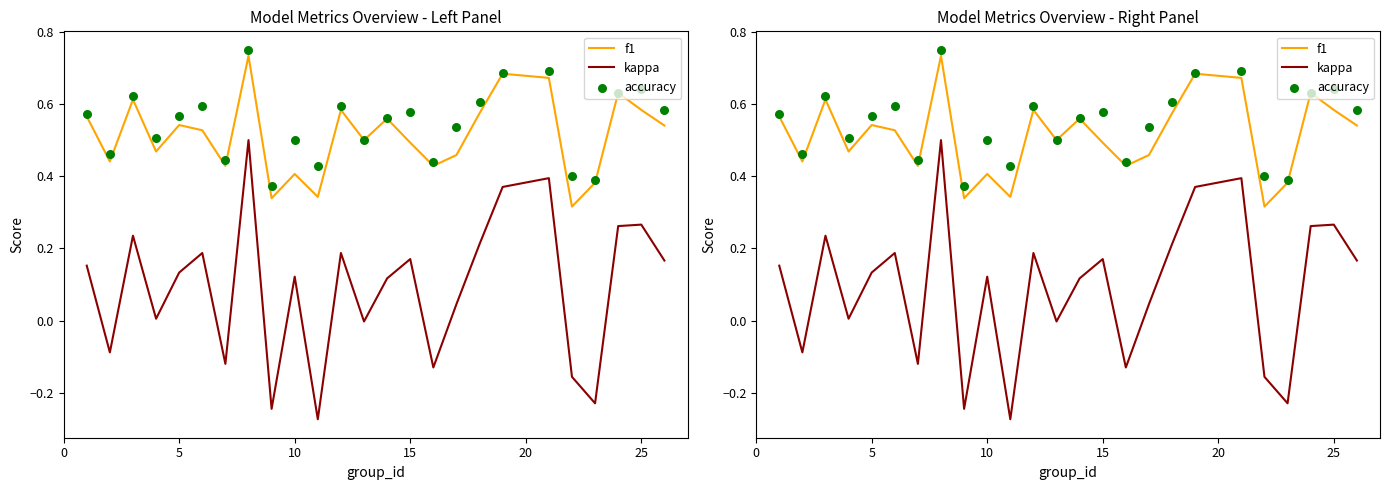

Which series contains the lowest Y value?

kappa